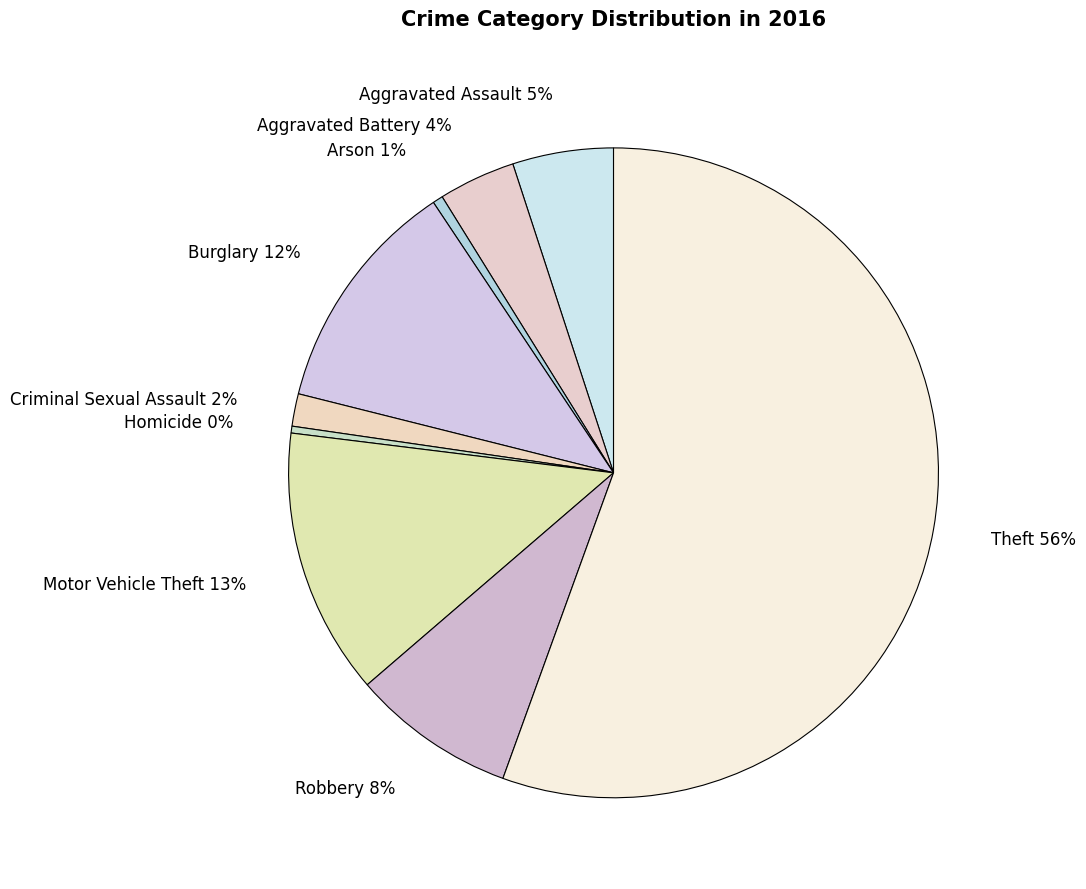

To the nearest percent, what is the difference between the largest and smallest slice percentages?

55%